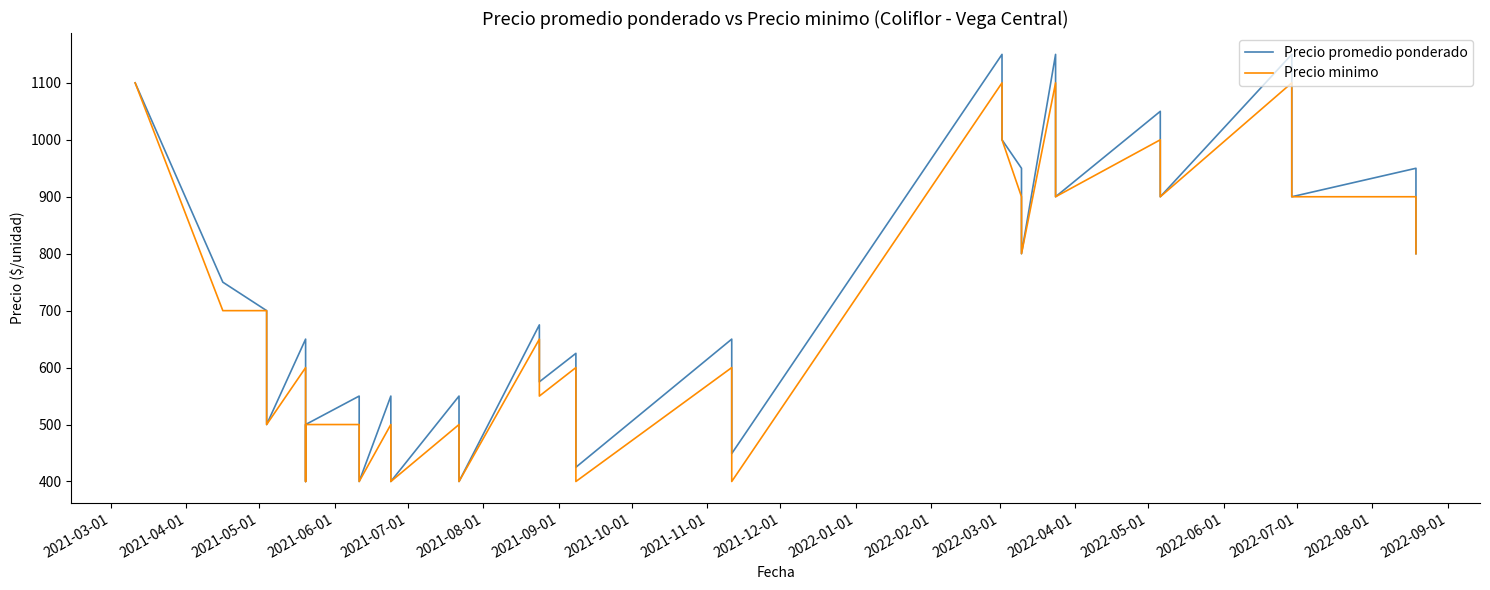

Reading left to right, transcribe all the data shown in this chart.

Precio promedio ponderado: 1100	750	700	500	650	650	400	500	550	550	400	400	550	550	400	400	550	550	400	400	675	675	575	575	625	425	650	449	1150	1000	950	800	1150	900	1050	900	1150	900	950	800
Precio minimo: 1100	700	700	500	600	600	400	500	500	500	400	400	500	500	400	400	500	500	400	400	650	650	550	550	600	400	600	400	1100	1000	900	800	1100	900	1000	900	1100	900	900	800